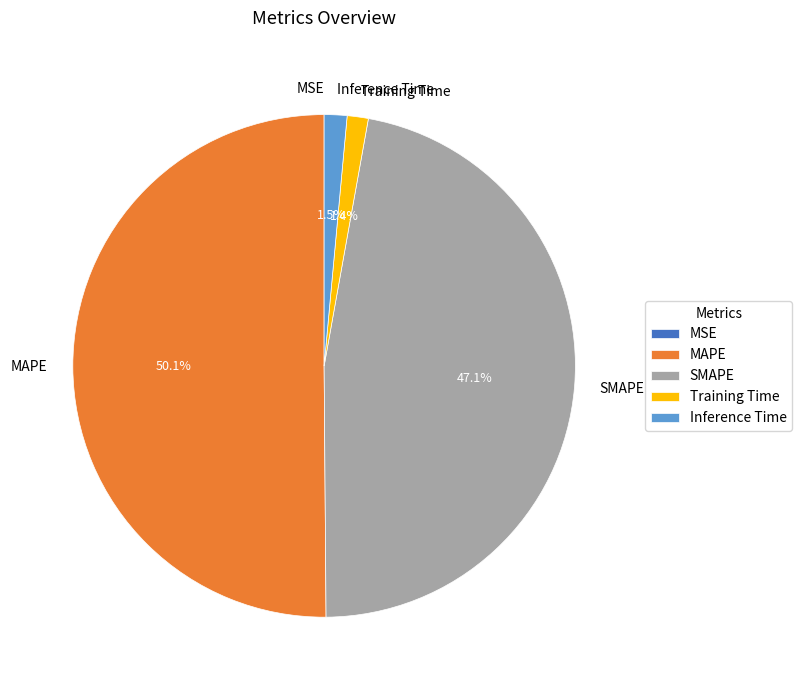

Which has a higher value, MAPE or Inference Time?

MAPE